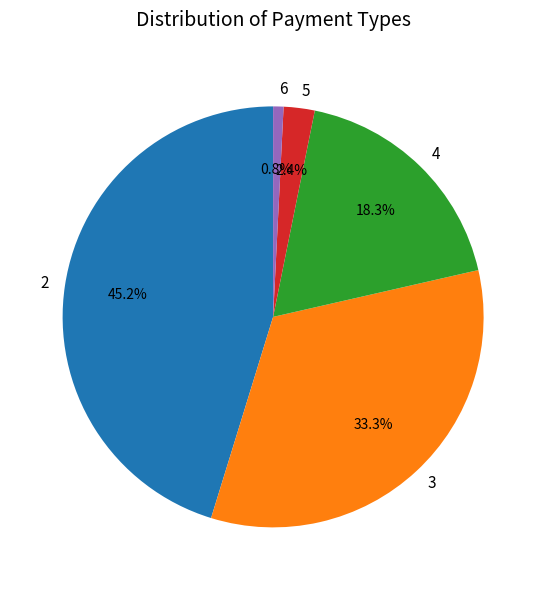

How many slices are in this pie chart?

5